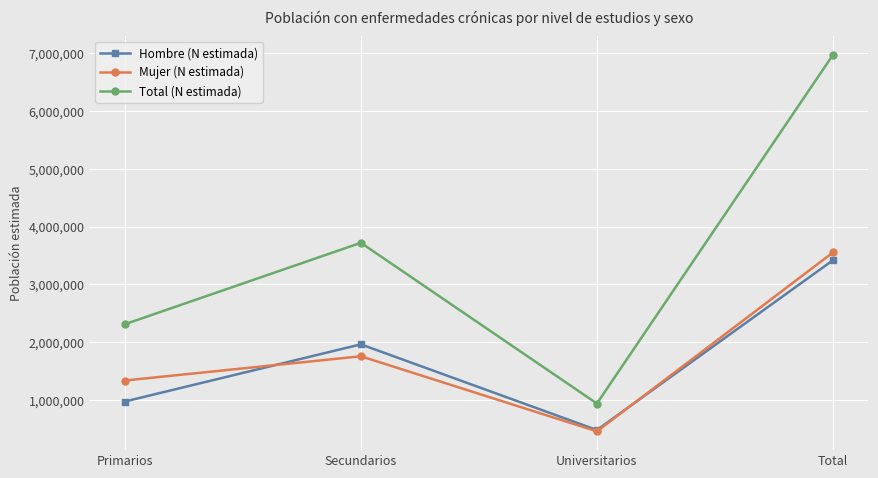

What is the average value of the Total (N estimada) series?

3487006